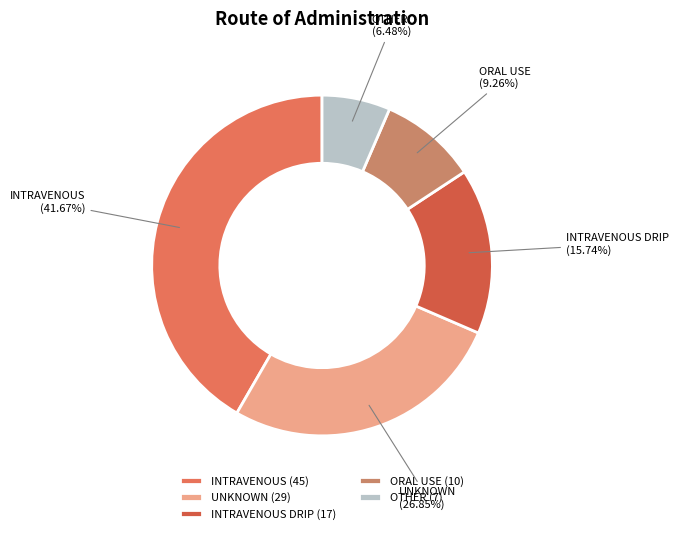

Count the number of slices in the pie.

5